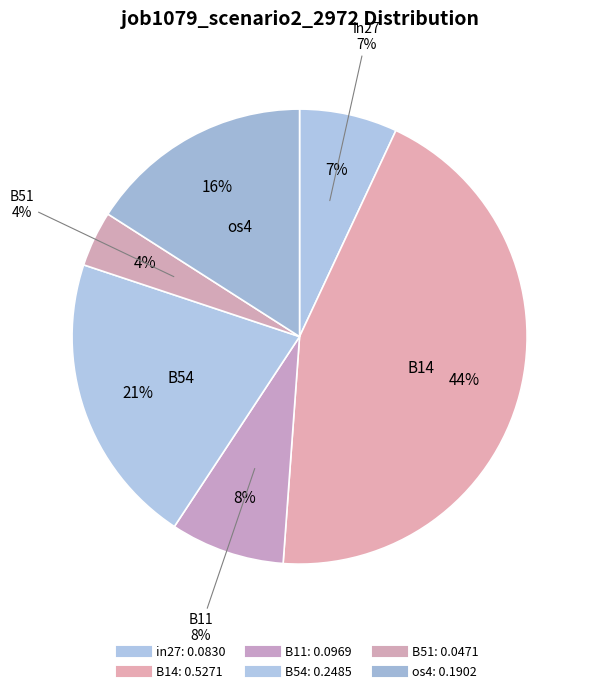

What is the change in value from B54 to os4?

-0.1